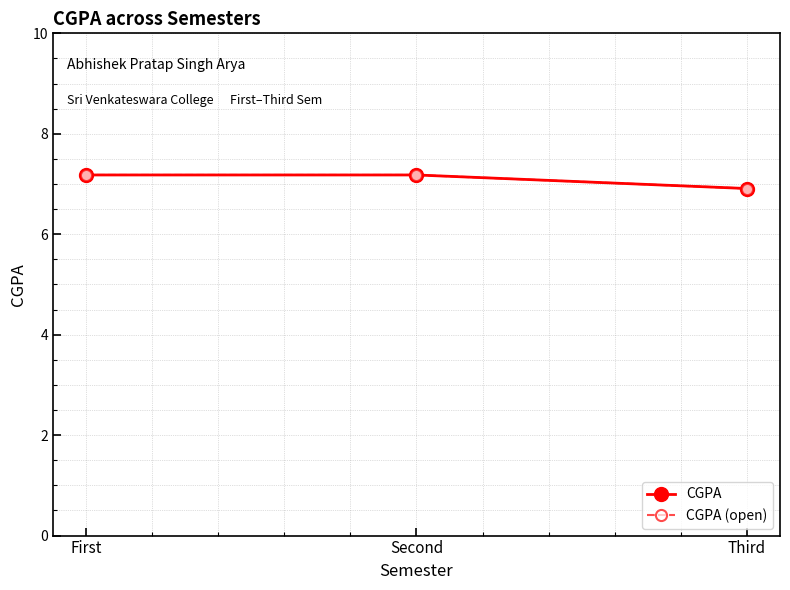

Reading left to right, what are all the values shown in this chart?

CGPA: 7.2	7.2	6.9
CGPA (open): 7.2	7.2	6.9